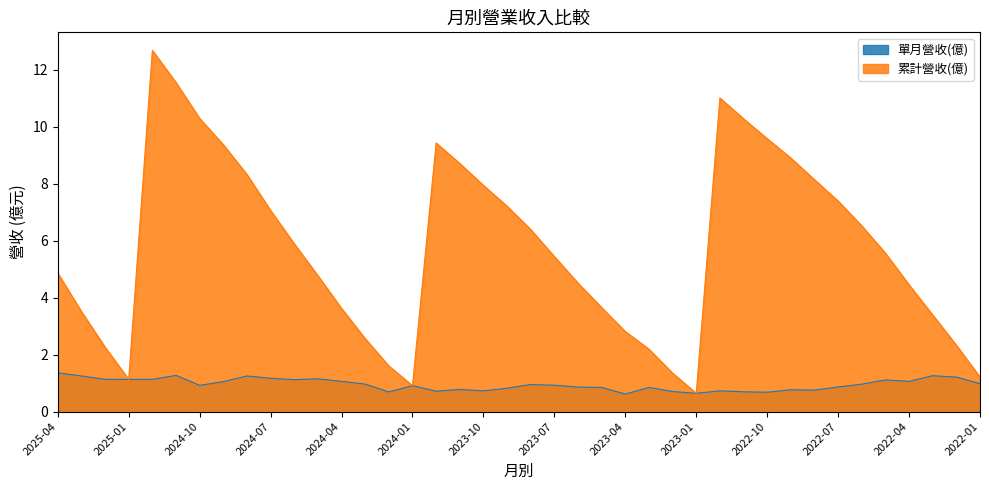

At which label does 累計營收(億) reach its peak?

2024-12